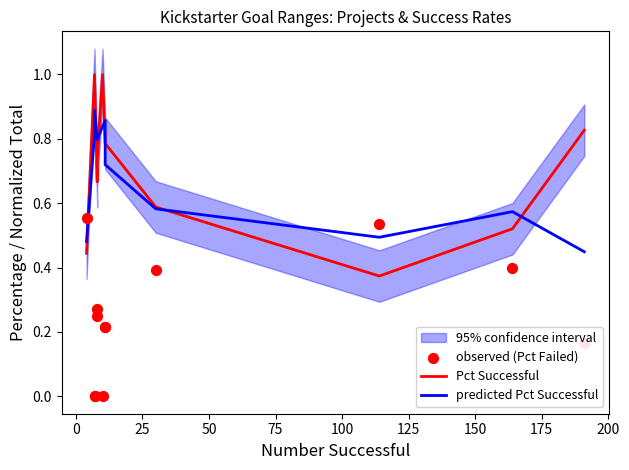

Is the value of predicted Pct Successful at 100 greater than the value of observed (Pct Failed) at 125?

Yes